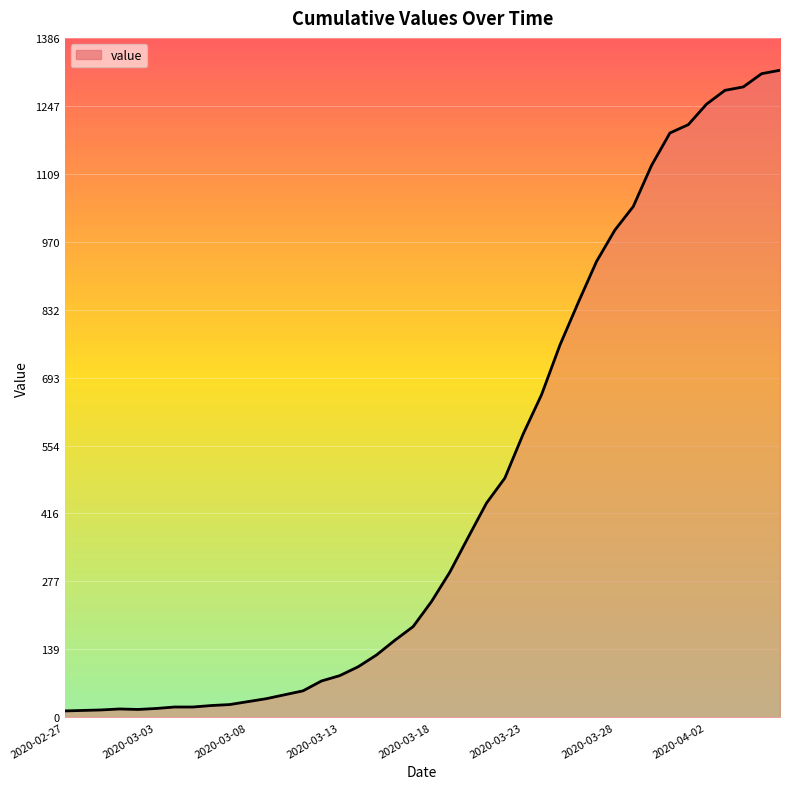

What is the greatest value displayed?

1320